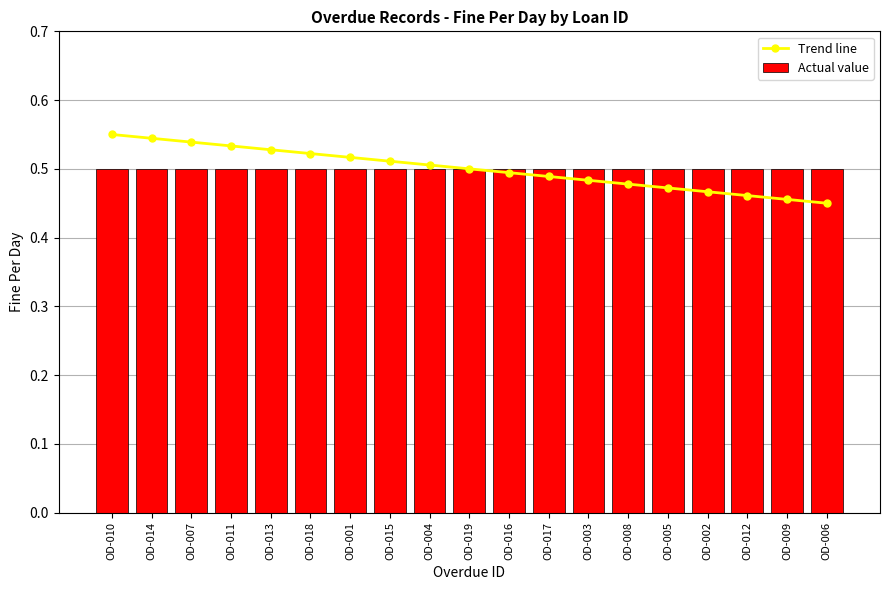

Read the Trend line value at OD-010.

0.6